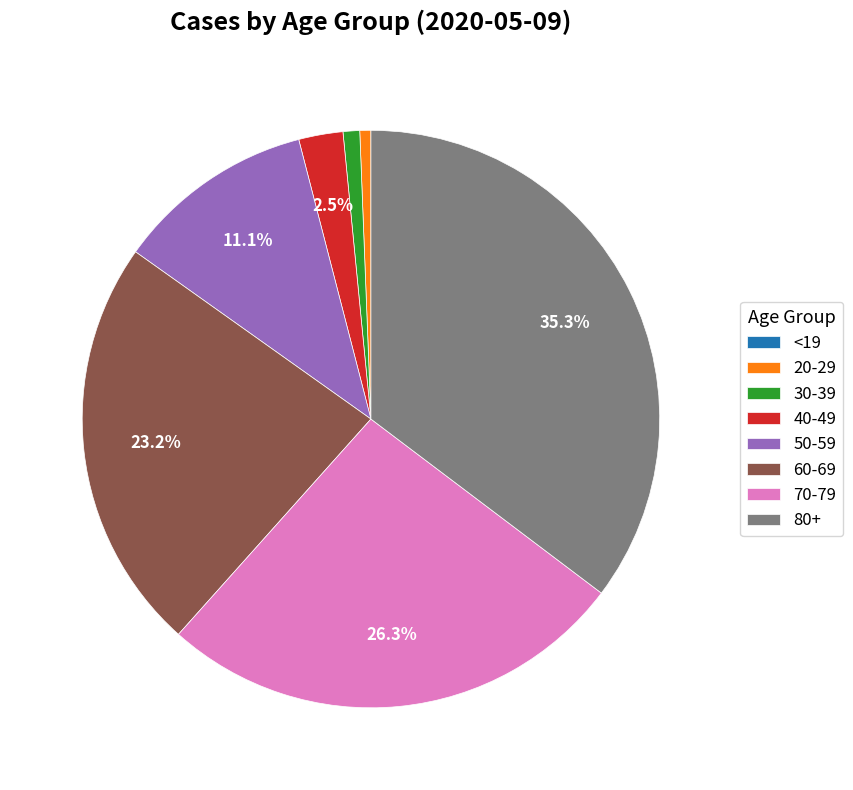

Does 50-59 account for over 50% of the chart?

No